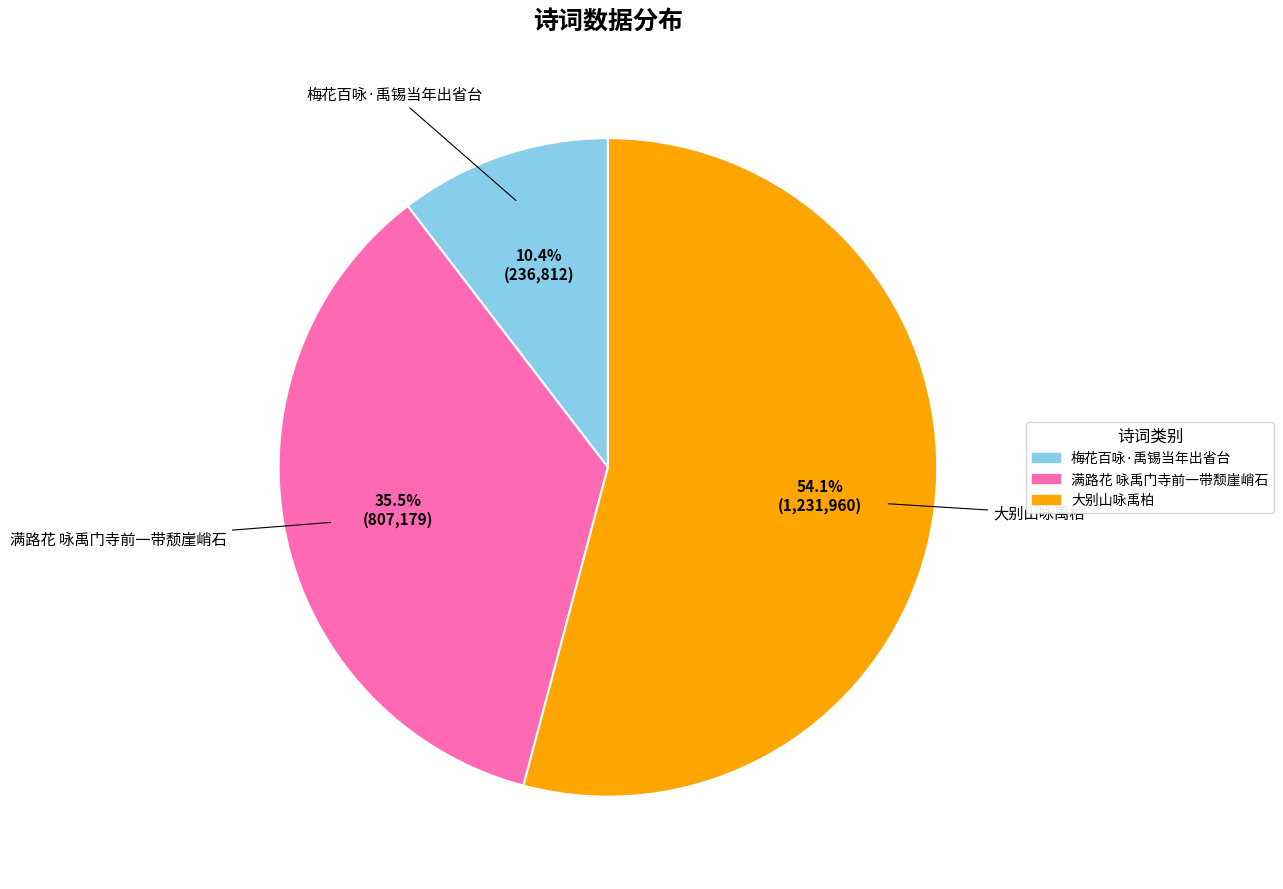

How many segments does this pie chart have?

3